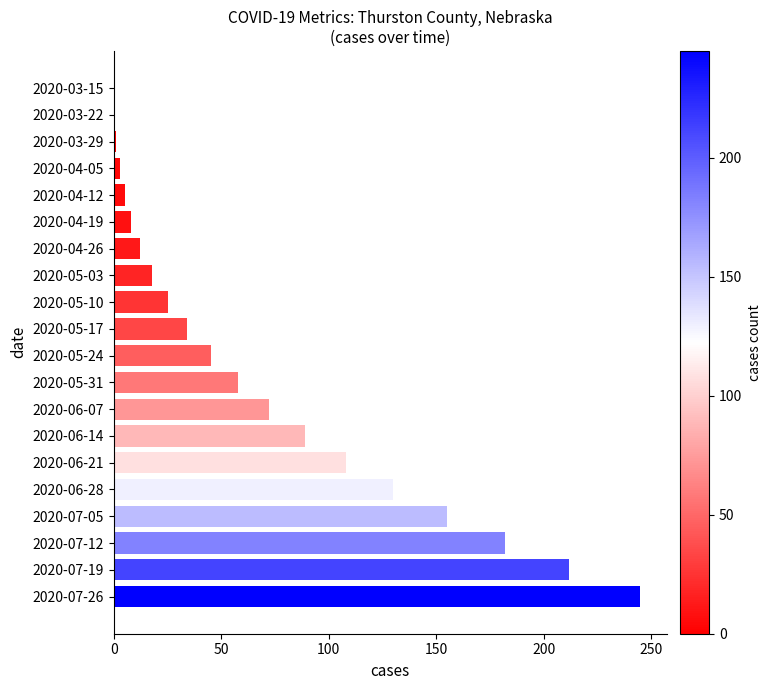

What is the ratio of the value at 2020-06-28 to the value at 2020-07-19?

0.6